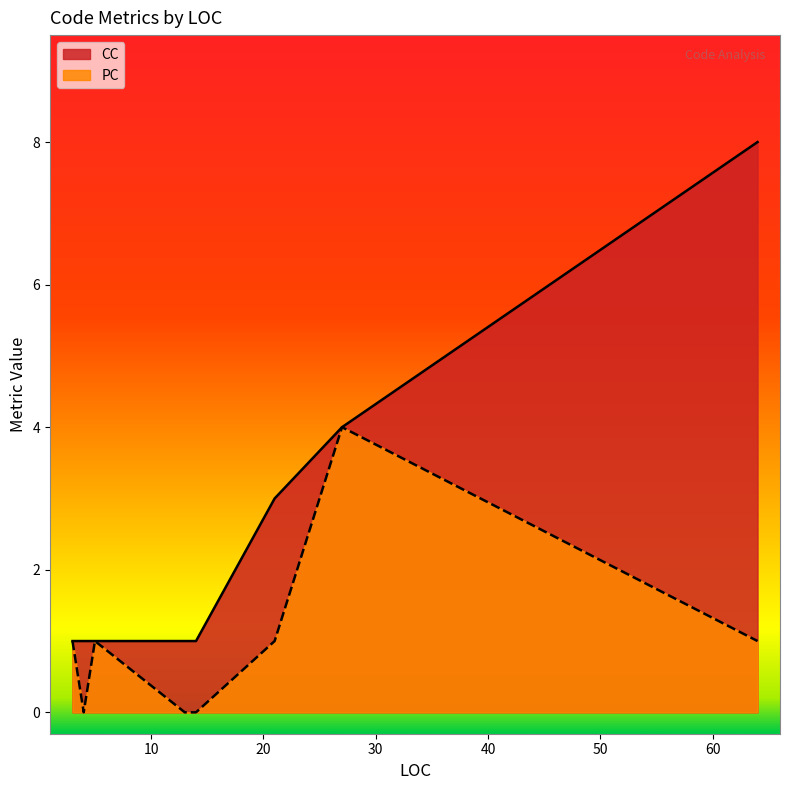

What is the highest value of the PC series?

4